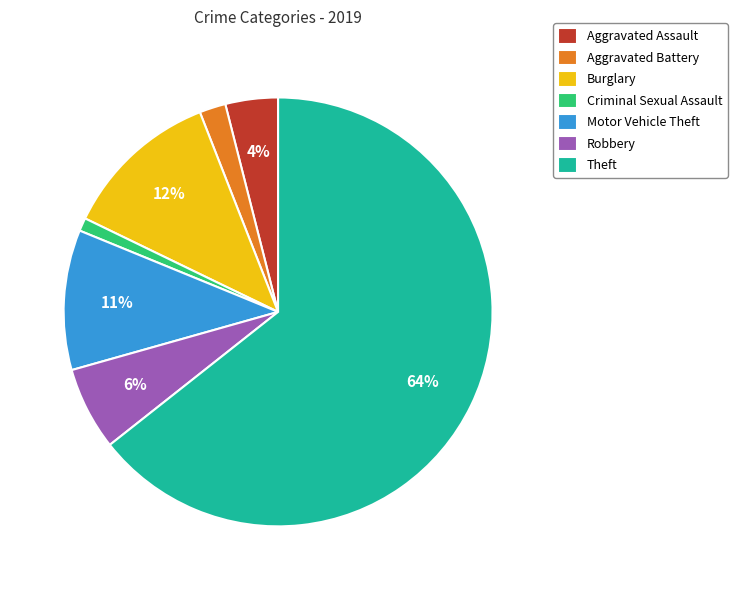

To the nearest percent, what is the difference between the largest and smallest slice percentages?

63%